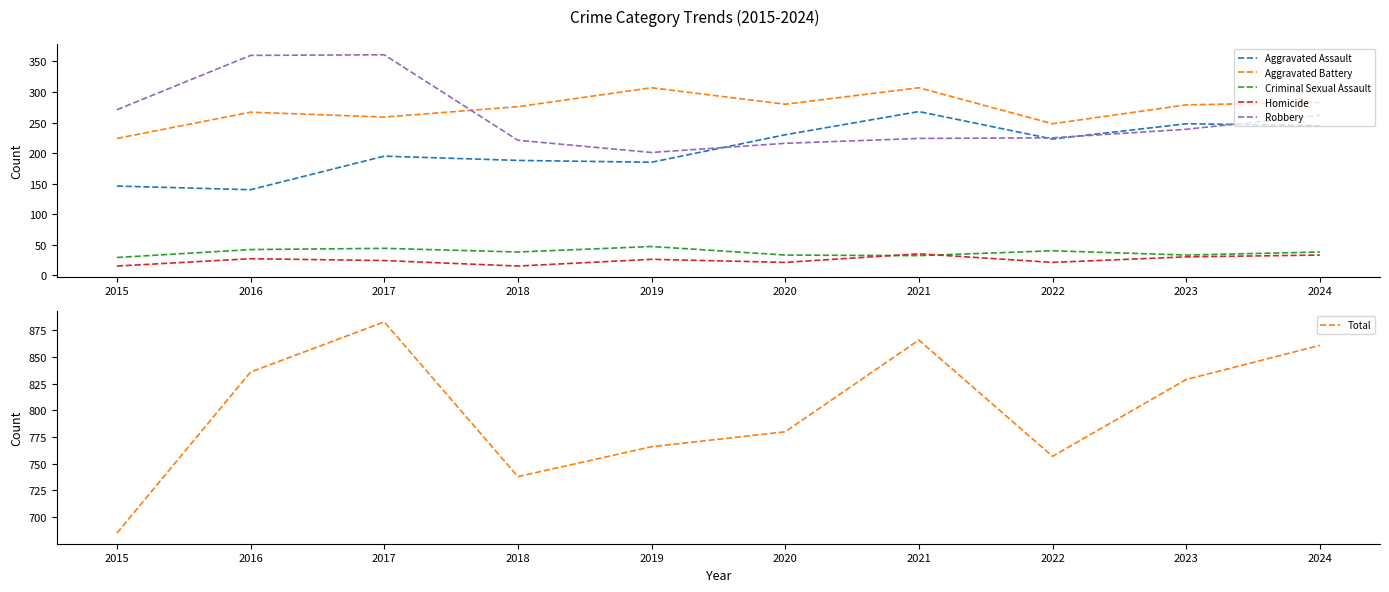

Is this an area chart (filled region under the line)?

No